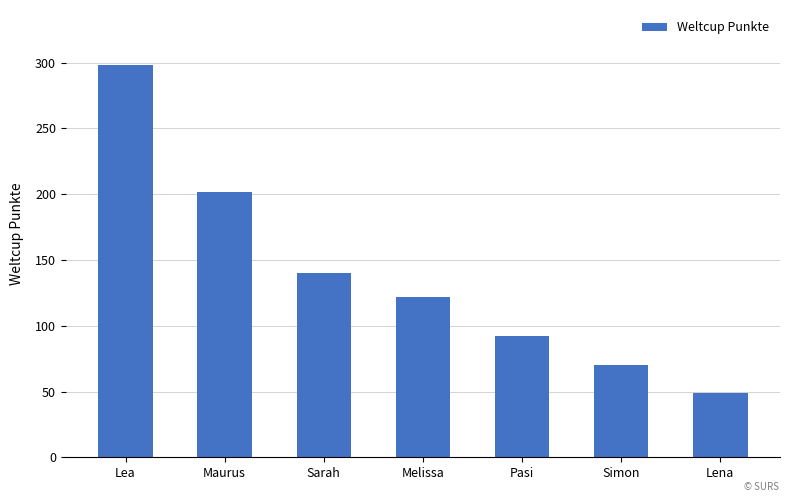

What is the label of the 7th bar from the left?

Lena